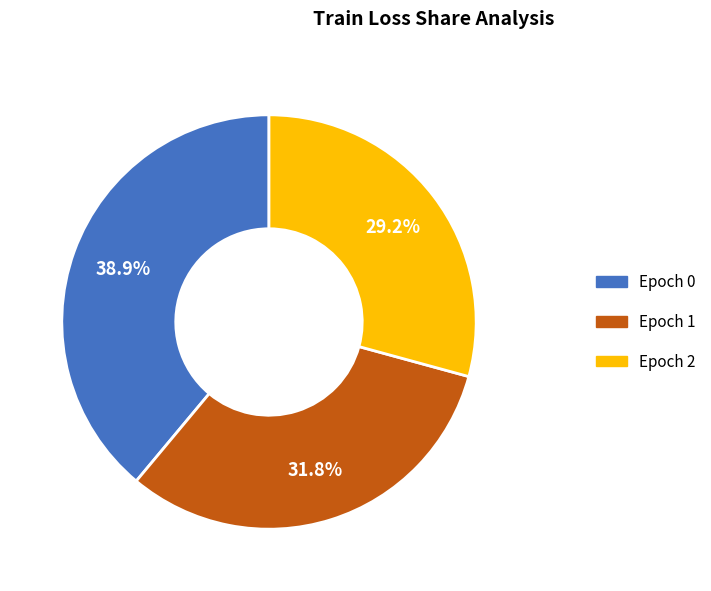

Count the number of slices in the pie.

3